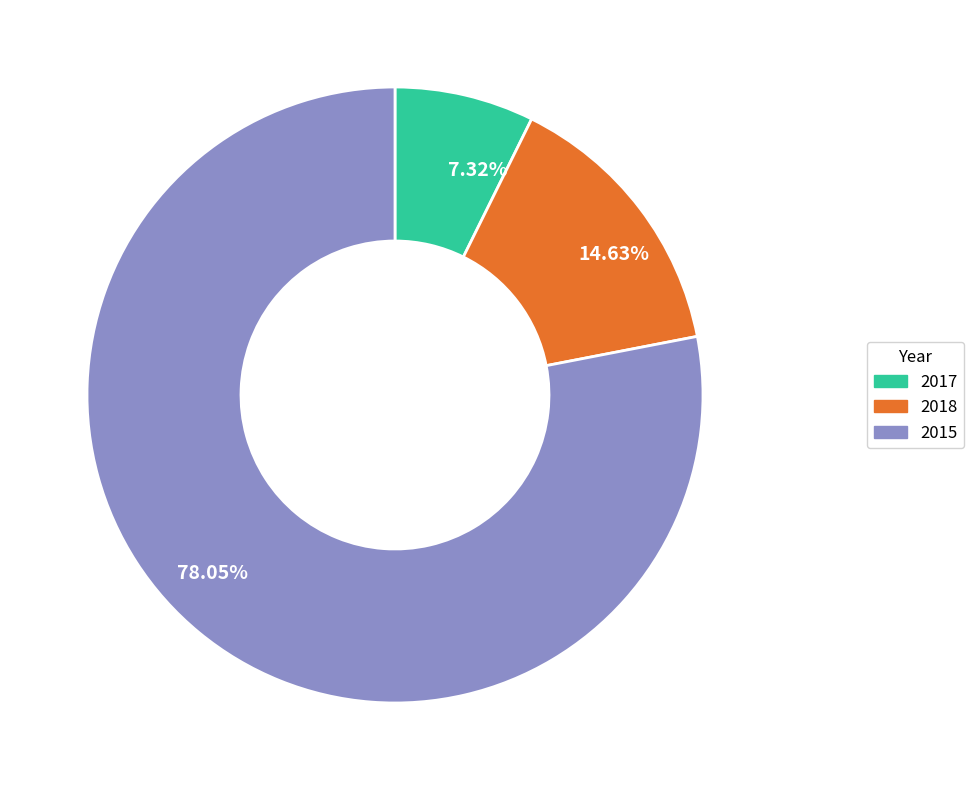

Do 7.32% and 14.63% together represent more than half of the pie?

No